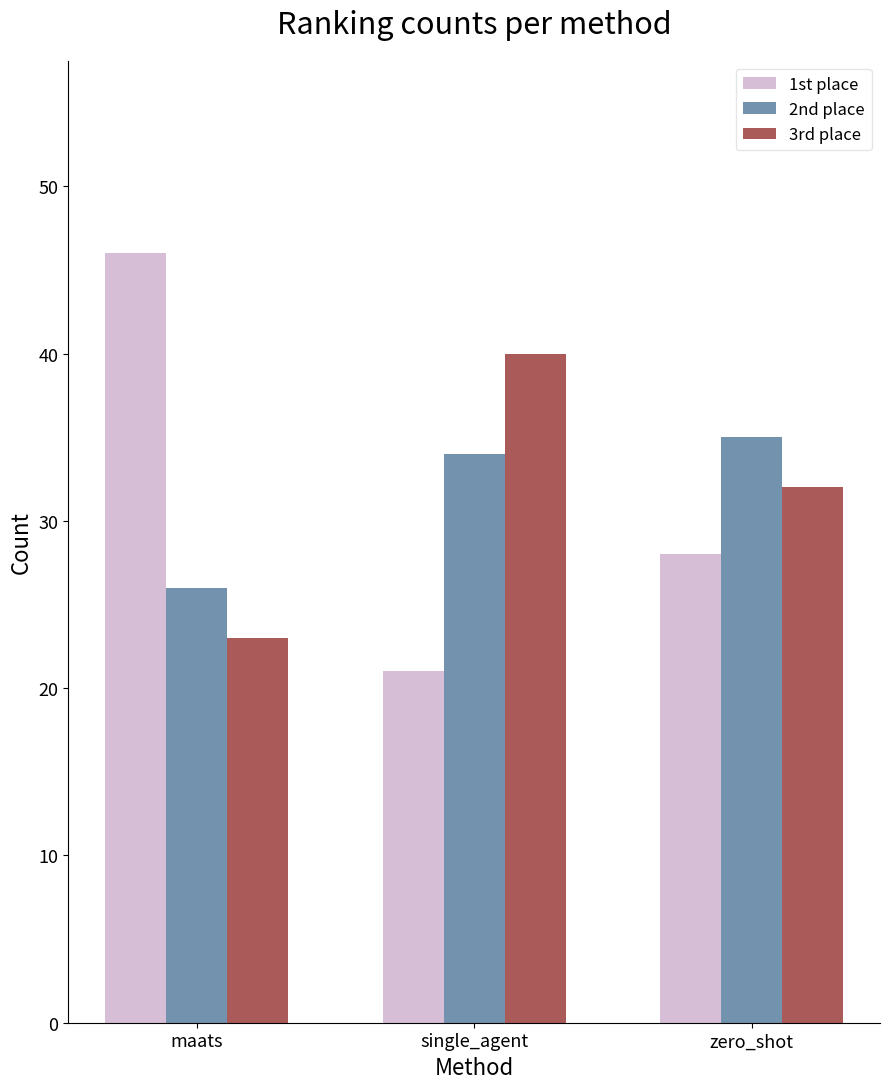

Read the 2nd place value at maats.

26